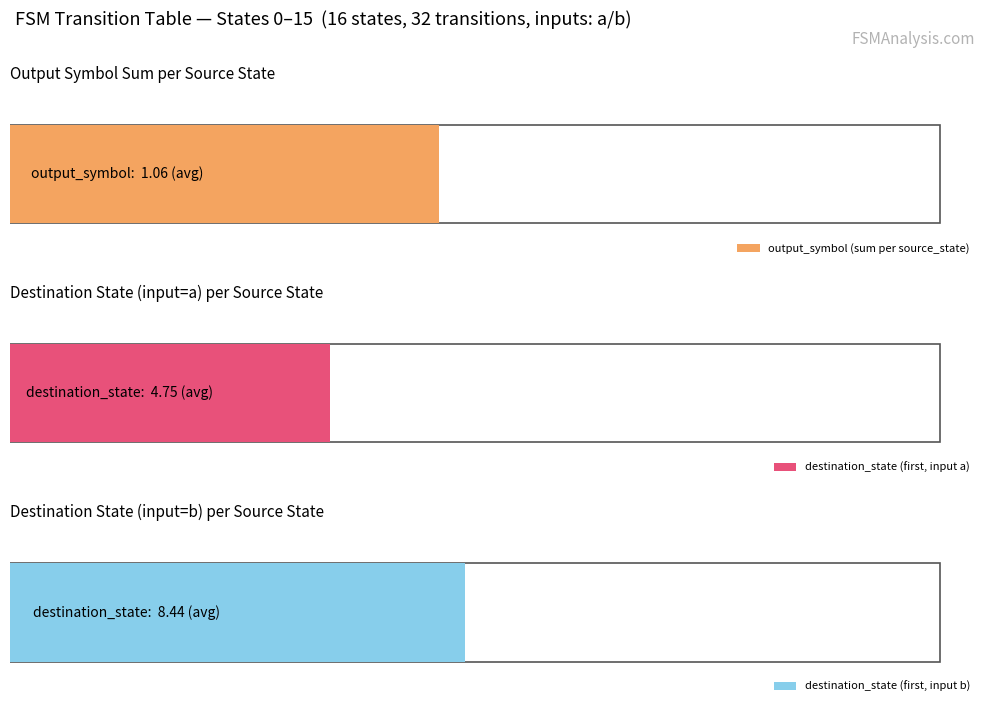

What is the total value across all series at 0?

13